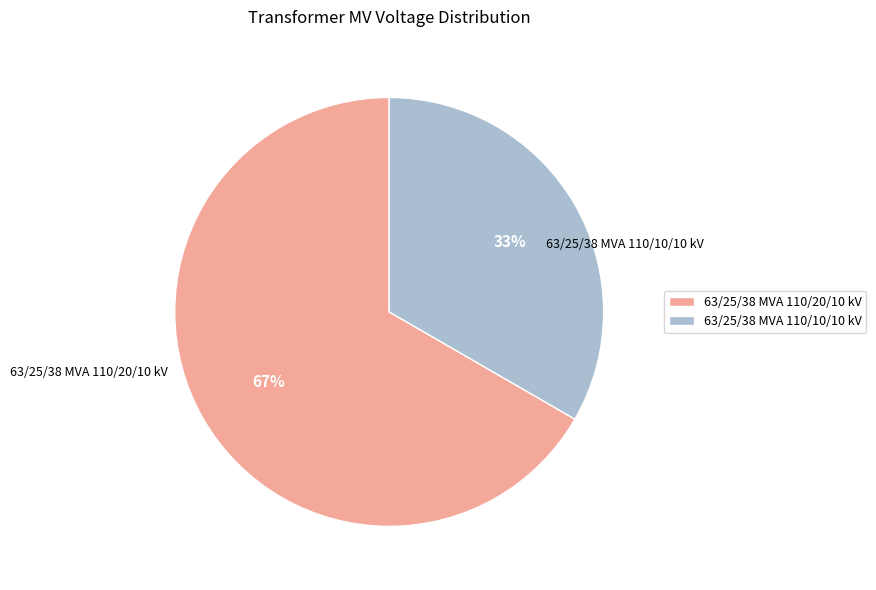

Count the number of slices in the pie.

2